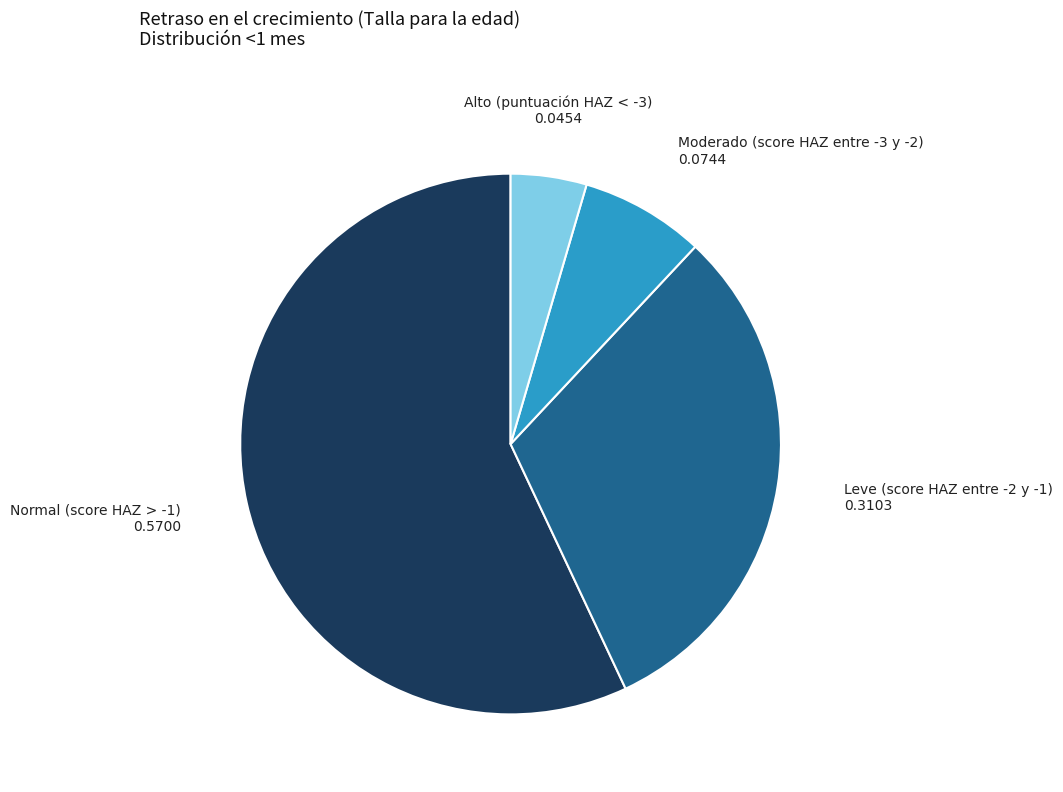

Does any single category account for the majority?

Yes